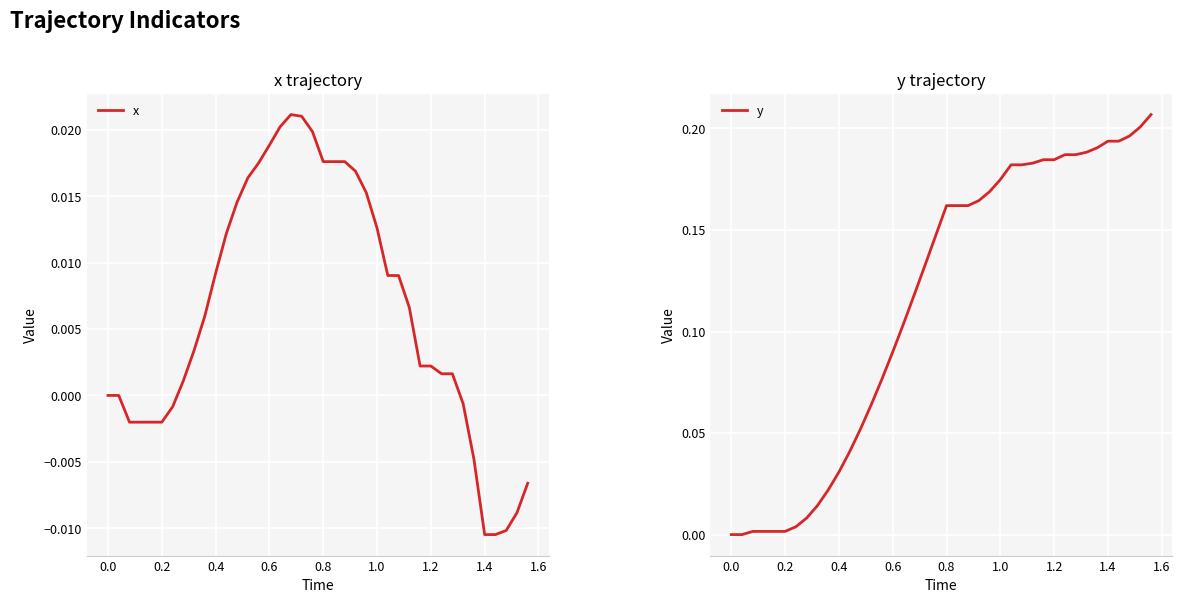

What are all the series names shown in the legend?

x, y